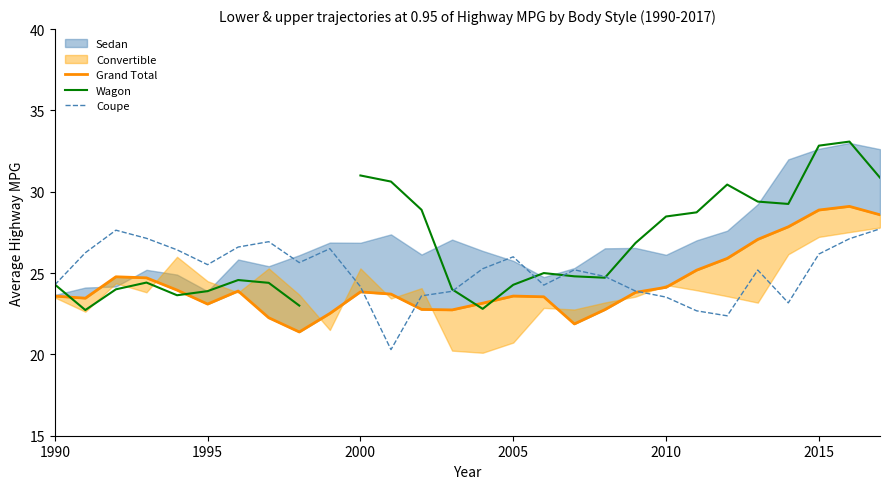

The Coupe series shows 24.3 at 1990. True or false?

True